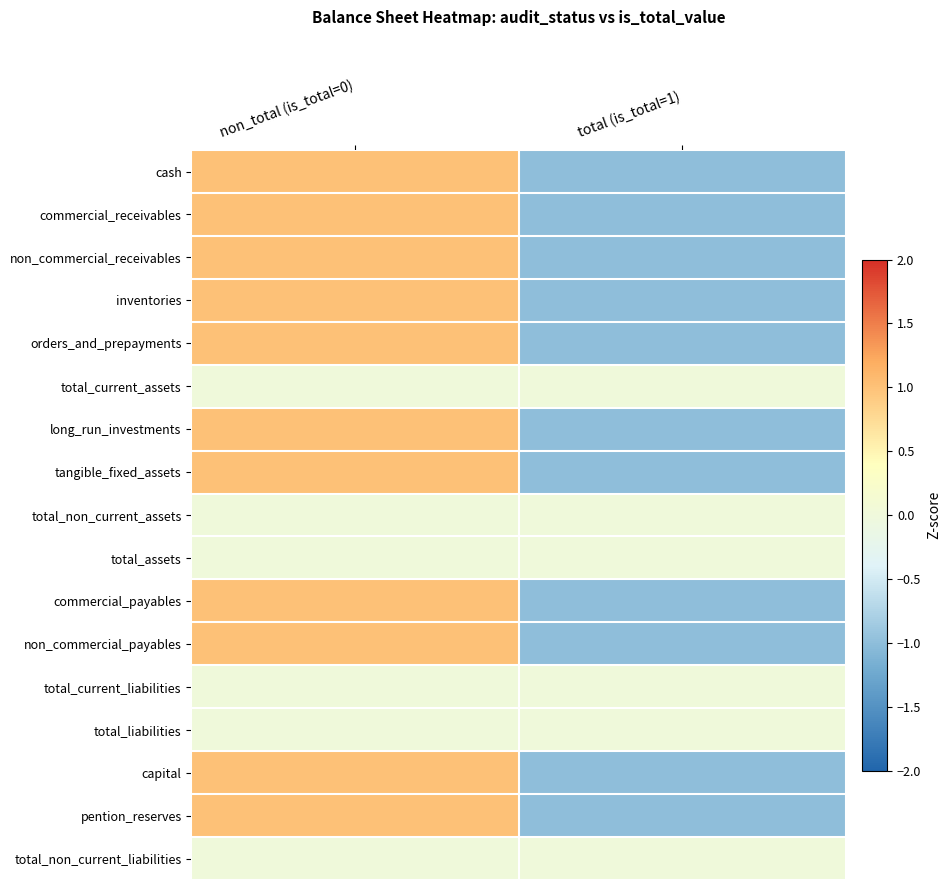

What is the total value across all series at non_total (is_total=0)?

11